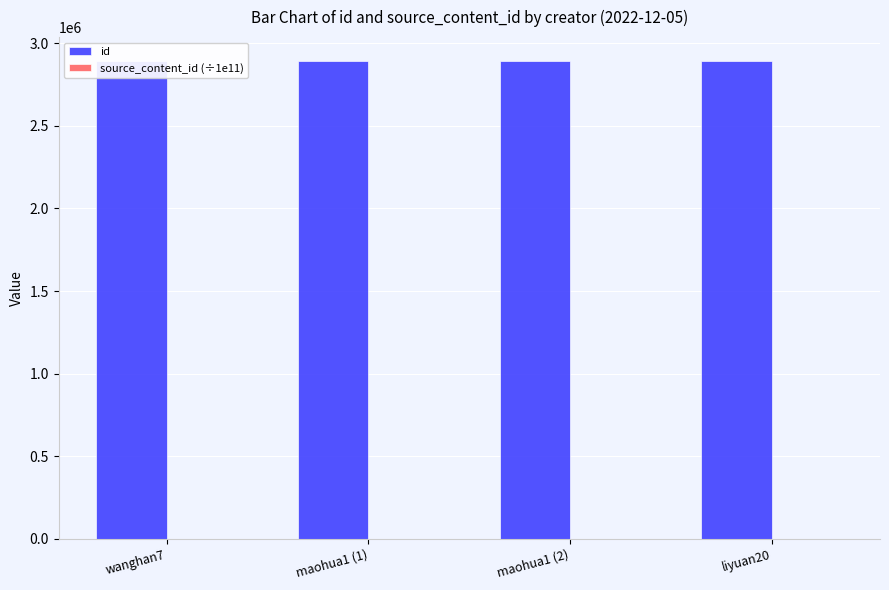

Reading left to right, transcribe all the data shown in this chart.

id: 2892651.0	2892646.0	2892638.0	2892583.0
source_content_id (÷1e11): 202.2	202.2	0.0	0.0